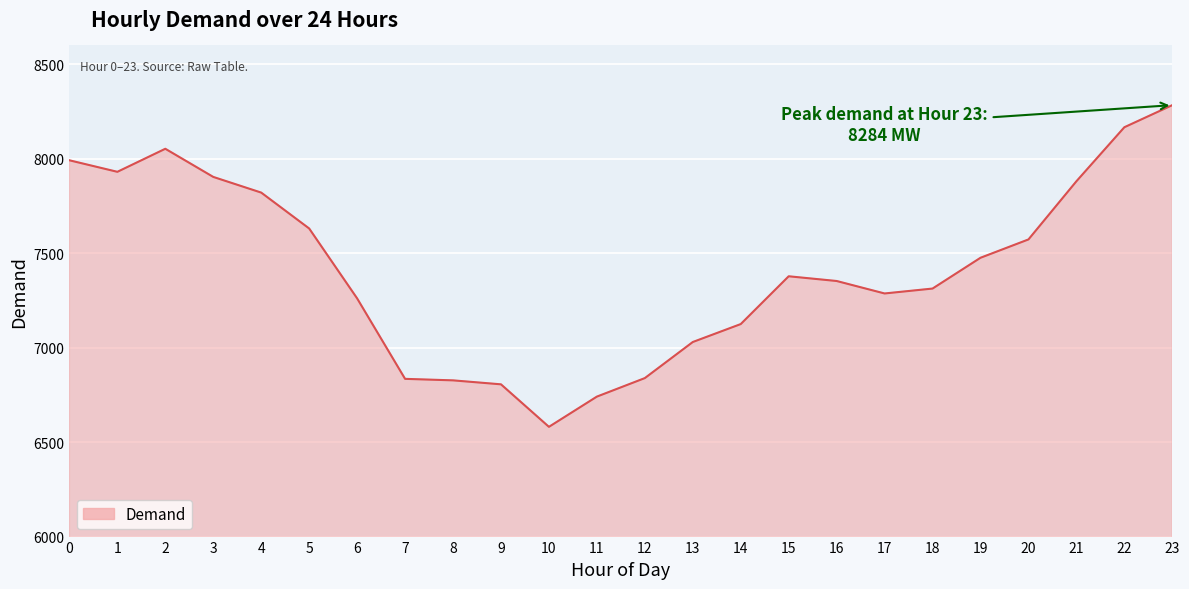

The chart shows a value of 7631 at 5. True or false?

True